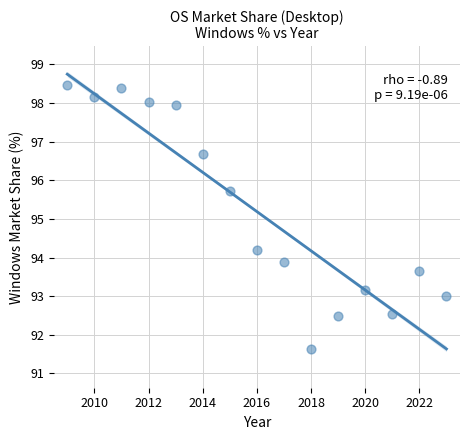

What Y value in the scatter plot is closest to 95?

95.7